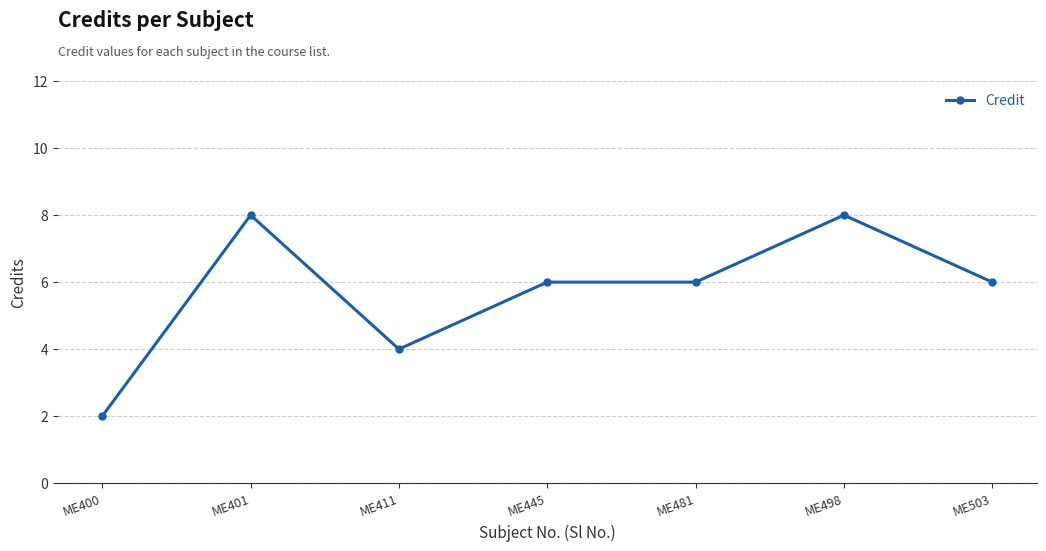

What is the value of the 6th point from the left?

8